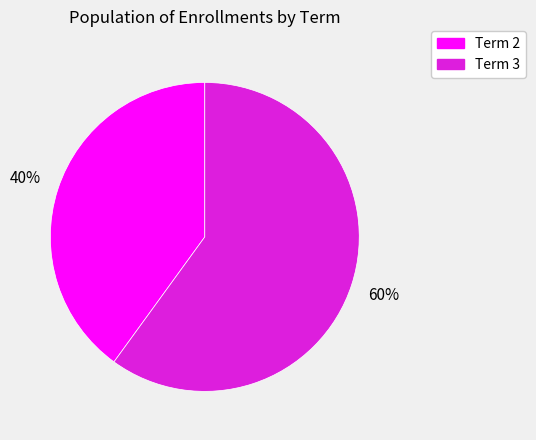

Which has a higher value, Term 3 or Term 2?

Term 3